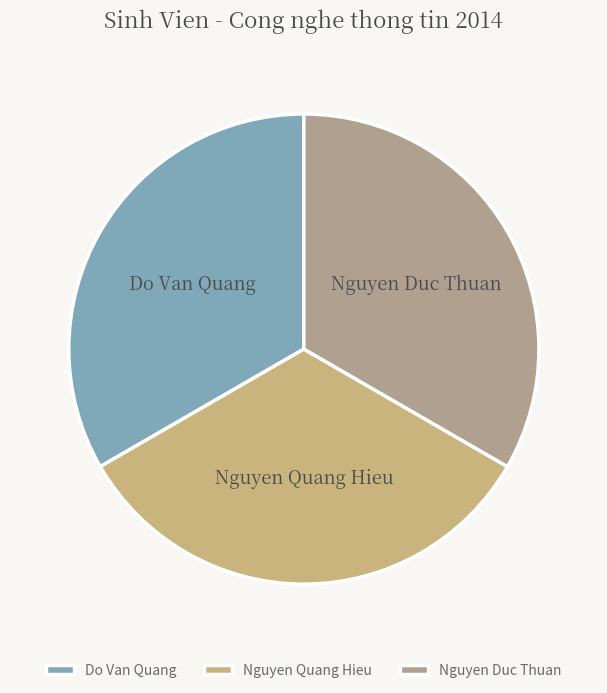

The Do Van Quang slice represents 33% of the pie. True or false?

True